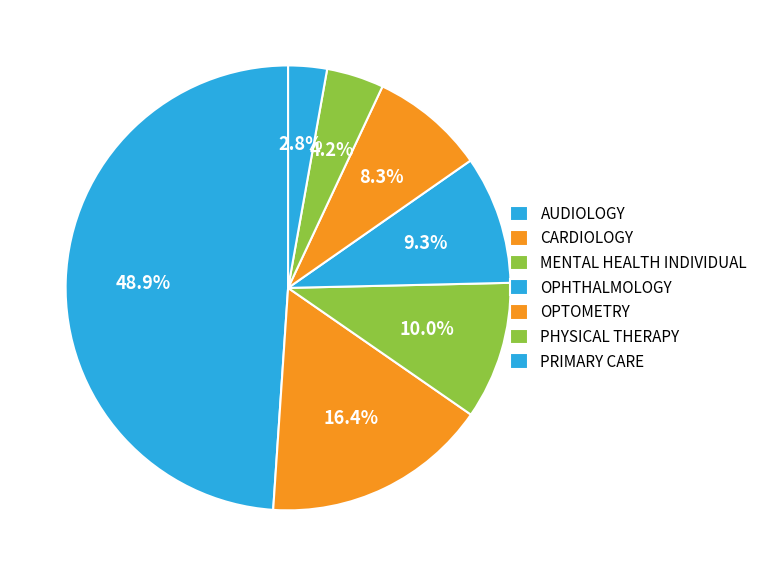

Is PRIMARY CARE the majority of the pie?

No